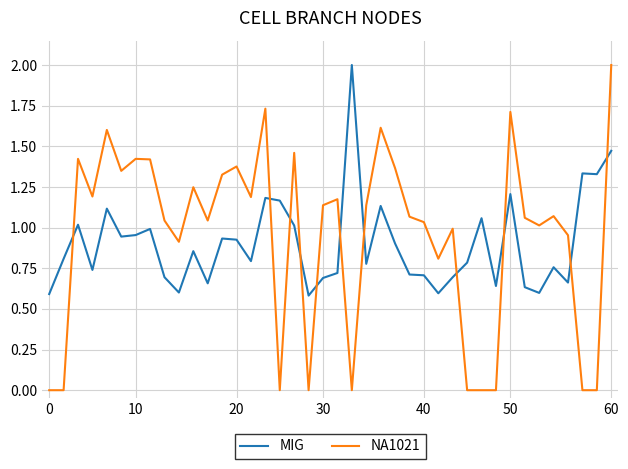

How many times do MIG and NA1021 cross each other?

11